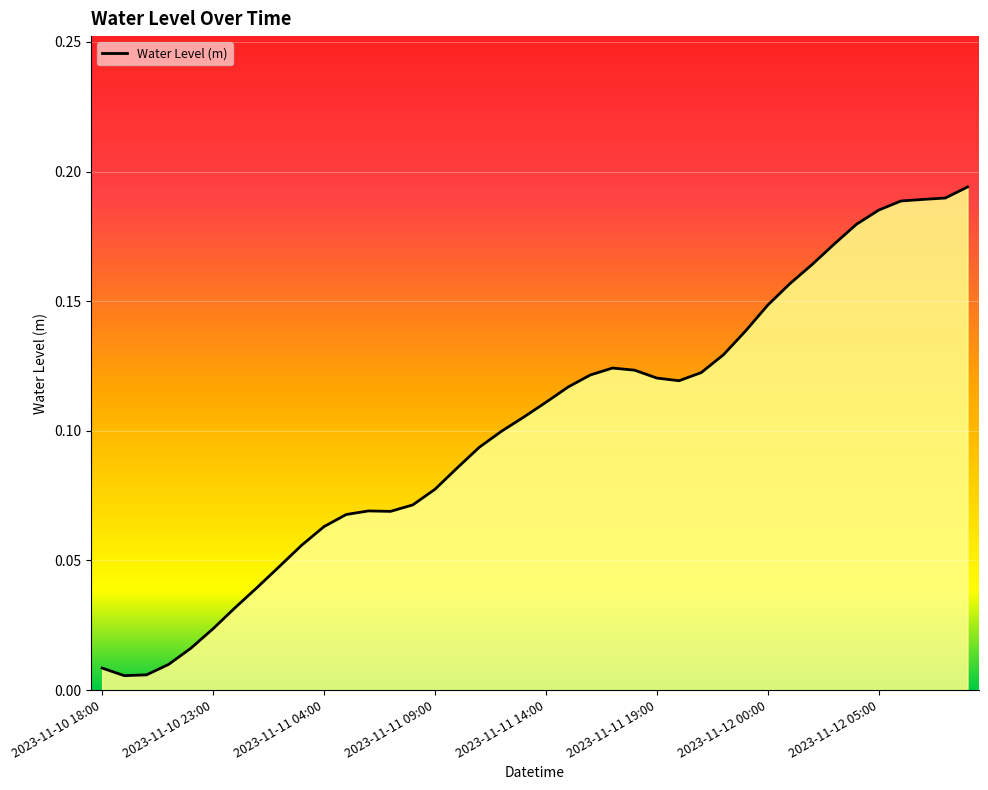

How many interior local peaks (higher than both neighbors) does the data have?

2